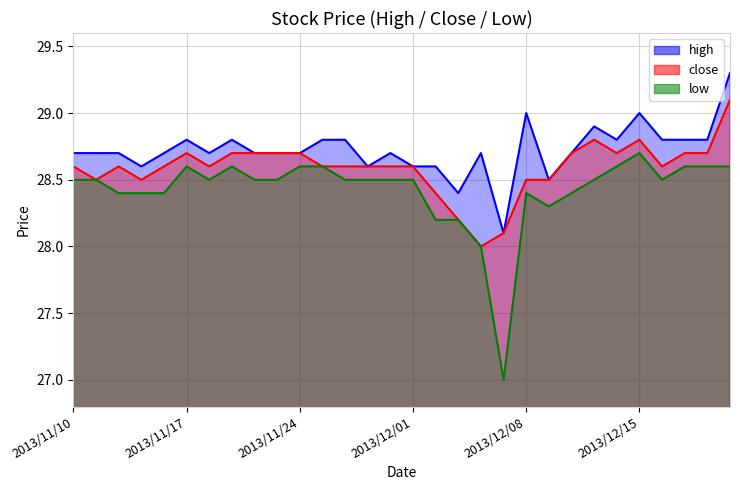

What is the approximate value of close at 12?

28.6